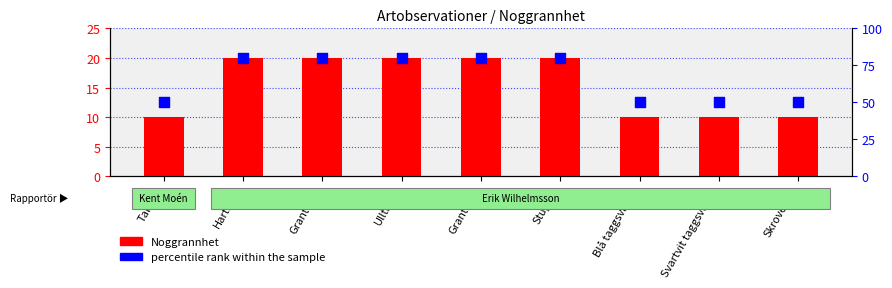

Is the value of Noggrannhet at Svartvit taggsvamp greater than the value of percentile rank within the sample at Harticka?

No